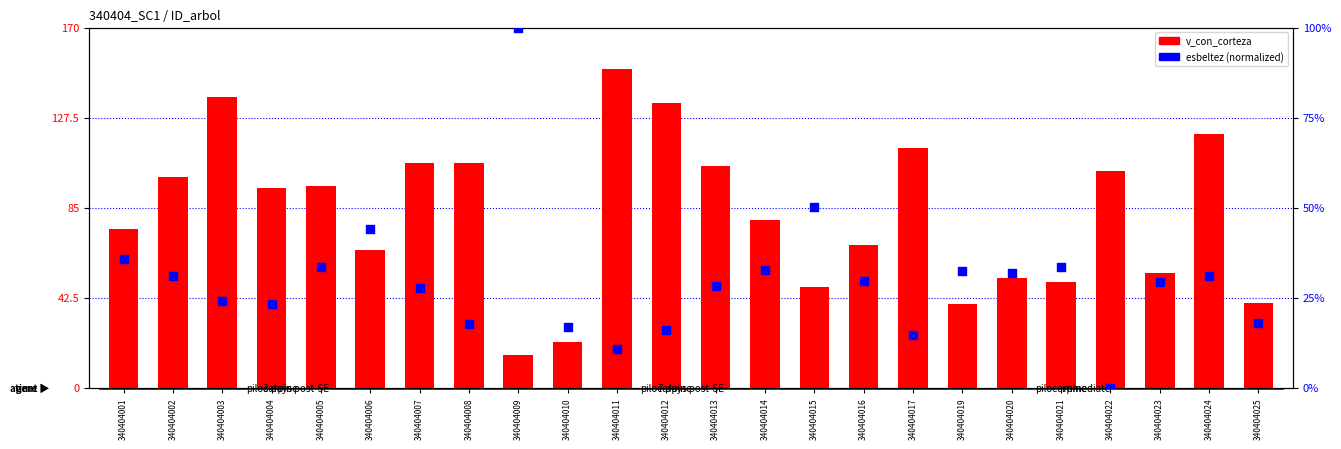

What is the total value across all series at 340404010?

38.3